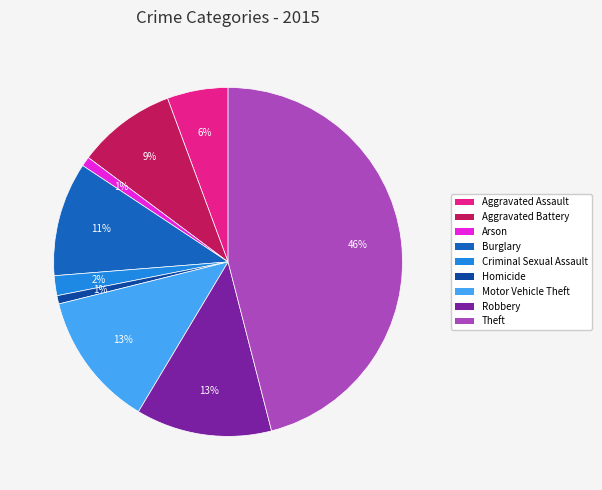

Between Robbery and Burglary, which is larger?

Robbery